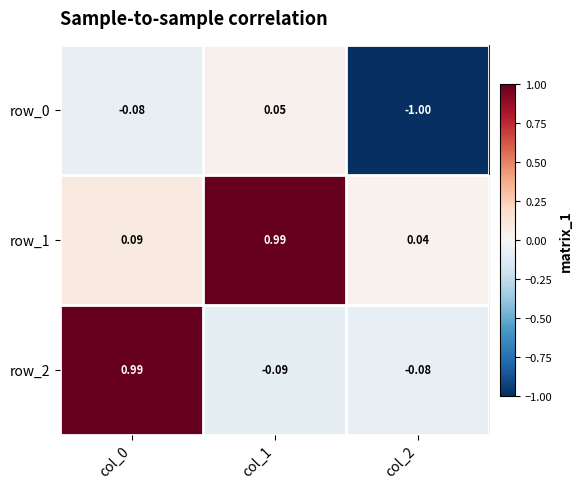

Which category has the highest value in the row_0 series?

col_1